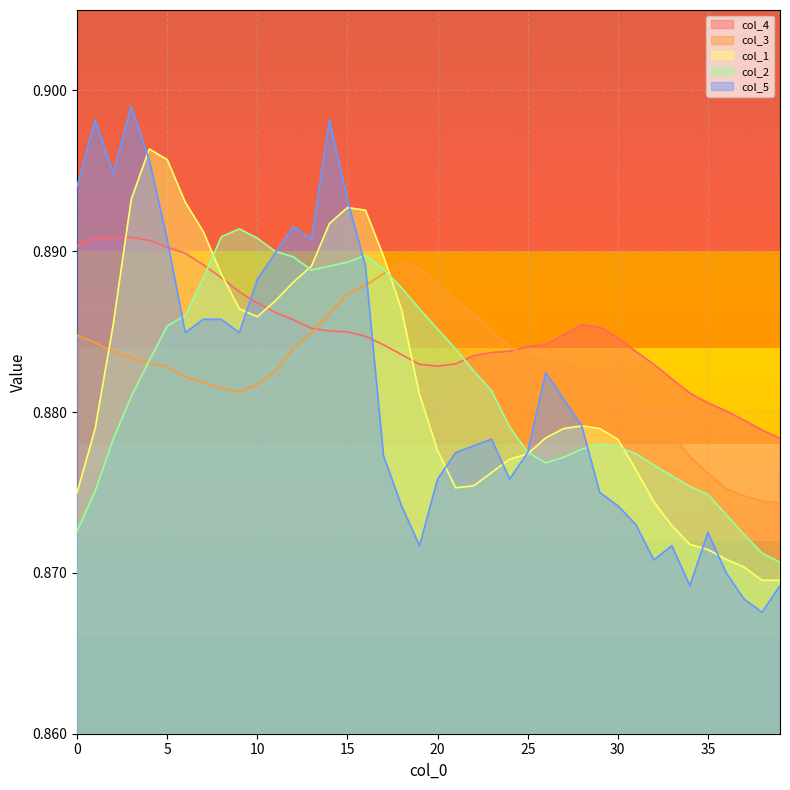

The value of col_1 at 18 is 0.9. True or false?

True